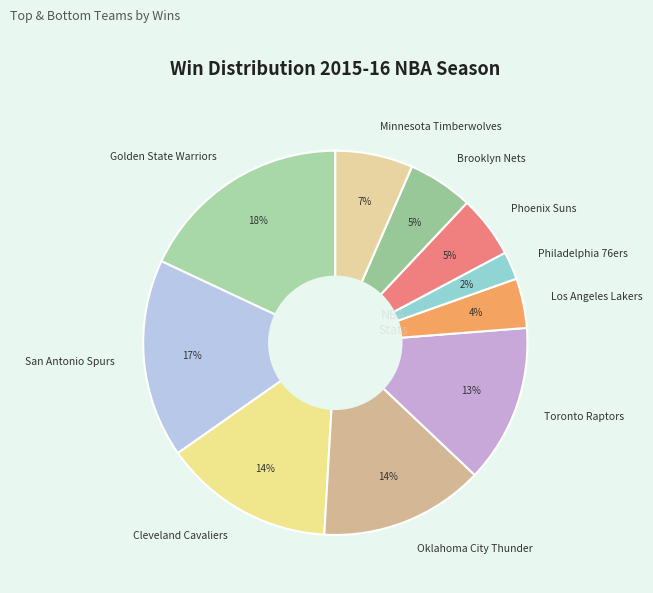

What is the smallest slice in the pie chart?

Philadelphia 76ers